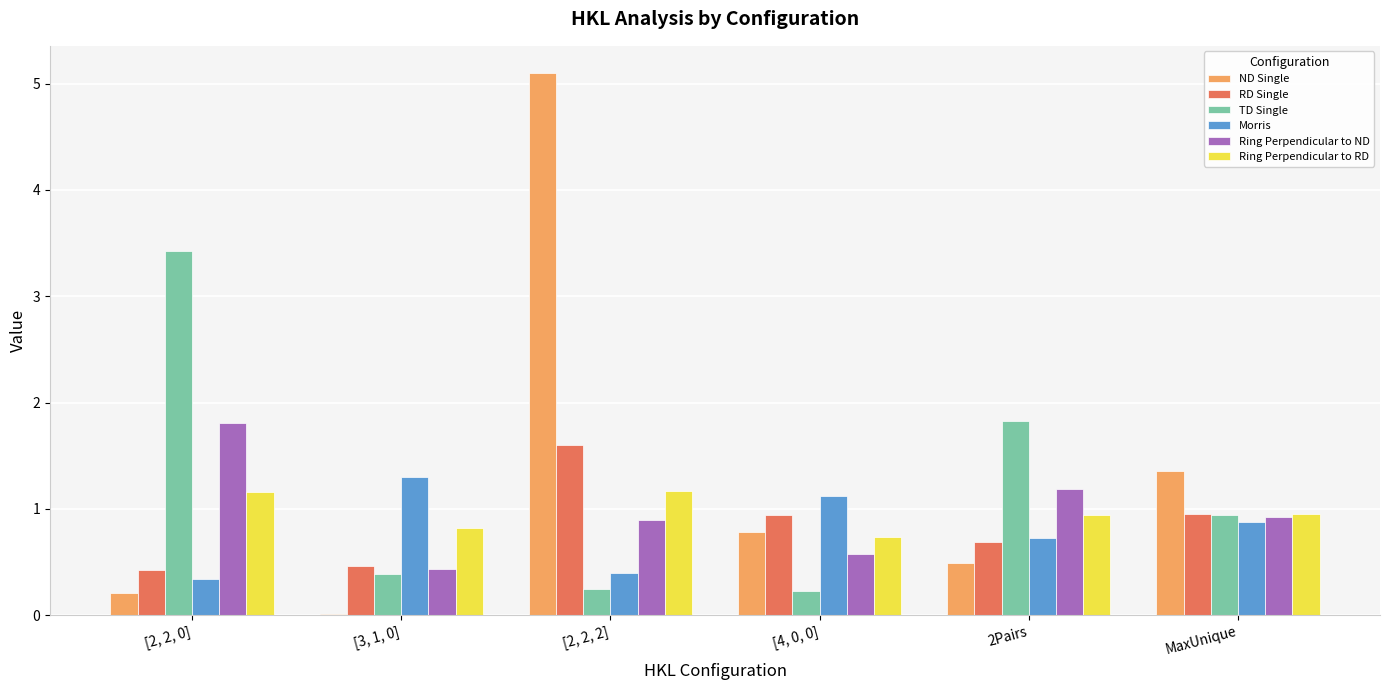

The RD Single series shows 0.7 at 2Pairs. True or false?

True